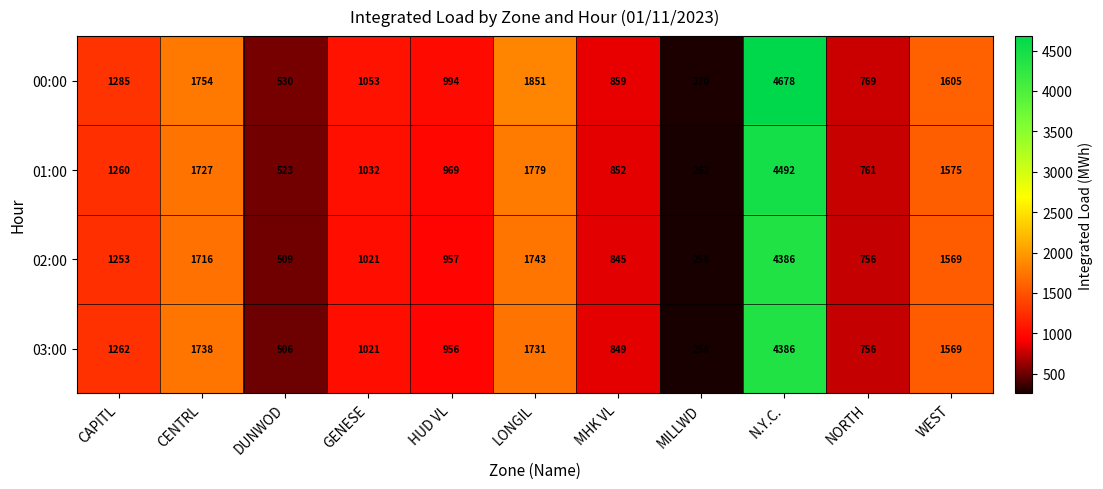

What is the average value of the 02:00 series?

1365